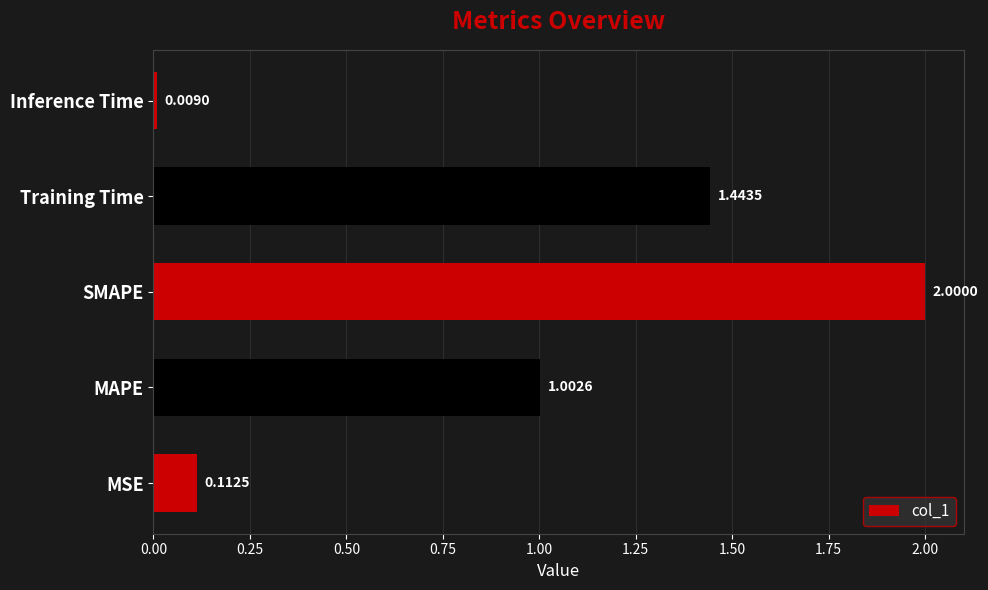

What is the maximum value shown in the chart?

2.0